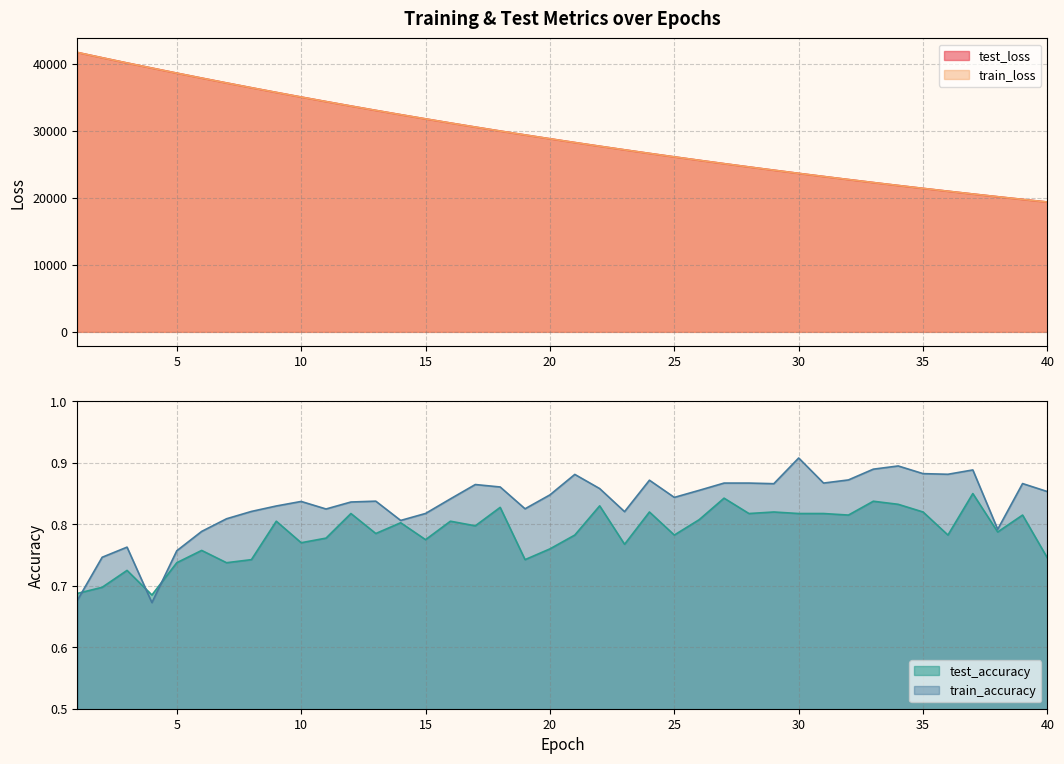

Which series changed the most between 2 and 35?

test_loss